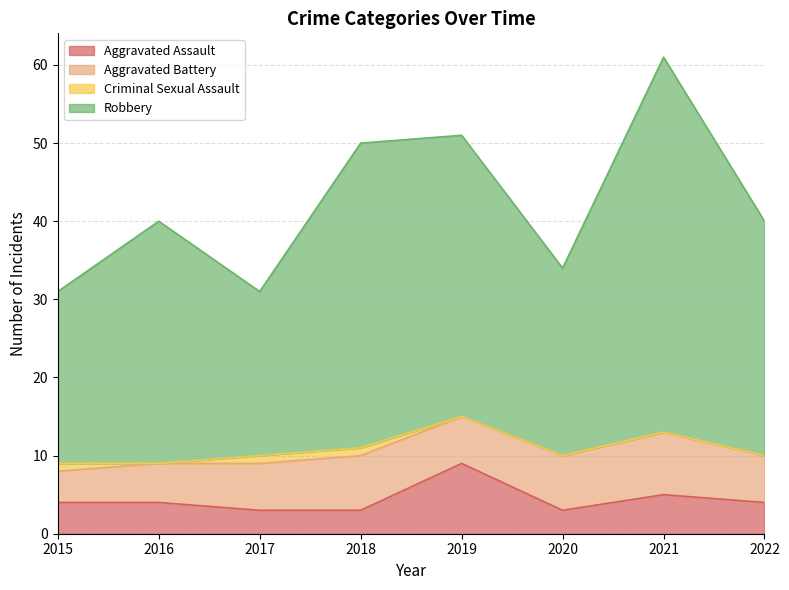

Which series has the largest range (max minus min)?

Robbery